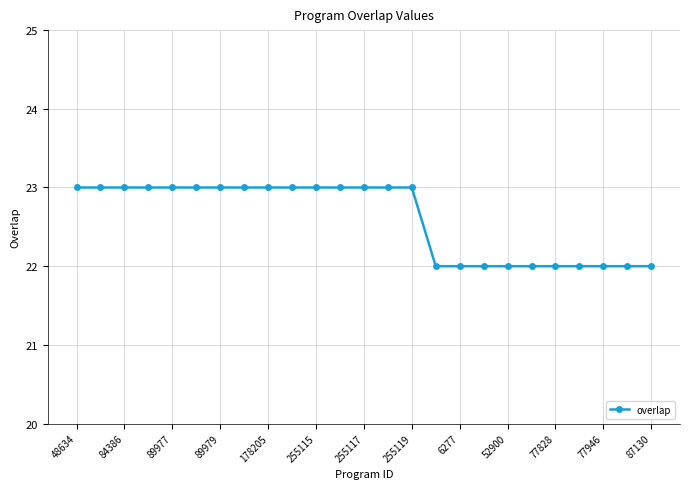

Reading left to right, transcribe all the data shown in this chart.

23	23	23	23	23	23	23	23	23	23	23	23	23	23	23	22	22	22	22	22	22	22	22	22	22